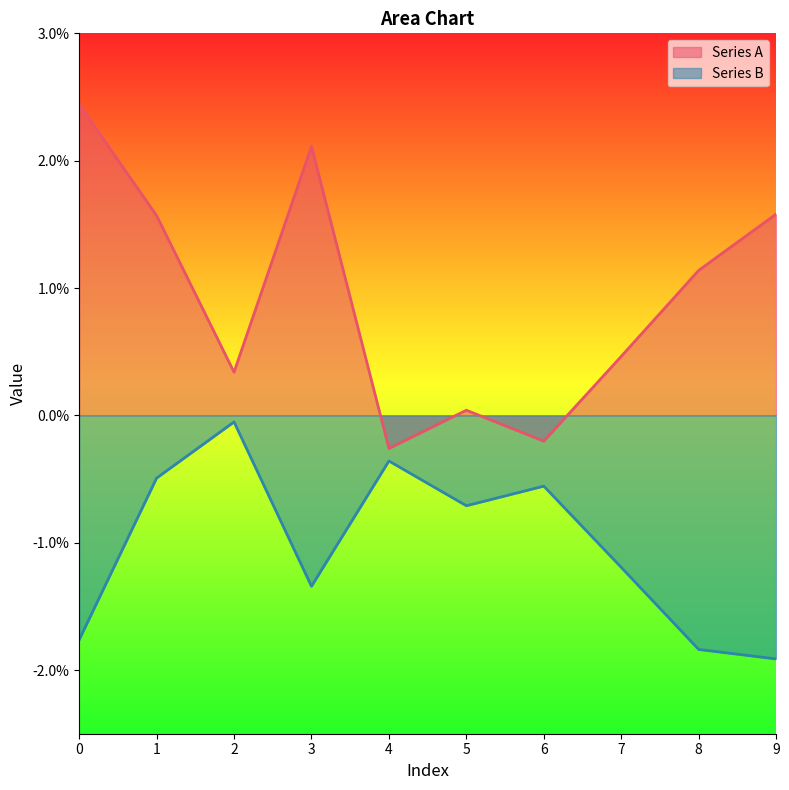

True or false: Series A and Series B cross at least once.

False